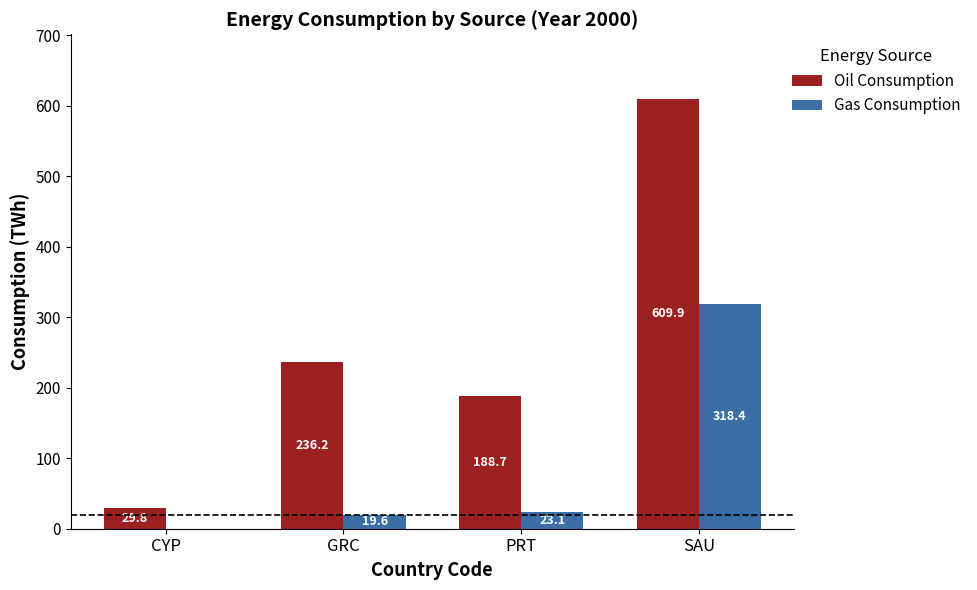

At which label does Gas Consumption first exceed 23?

PRT